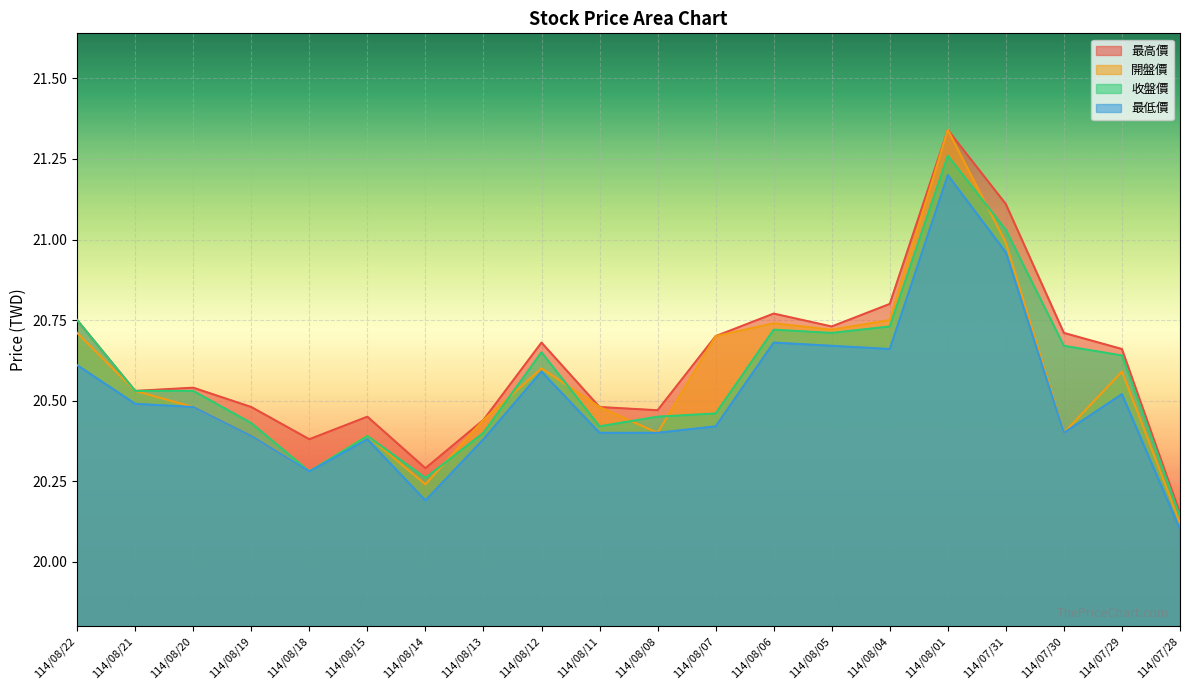

Is it true that 最低價 equals 20.4 at 114/08/15?

True